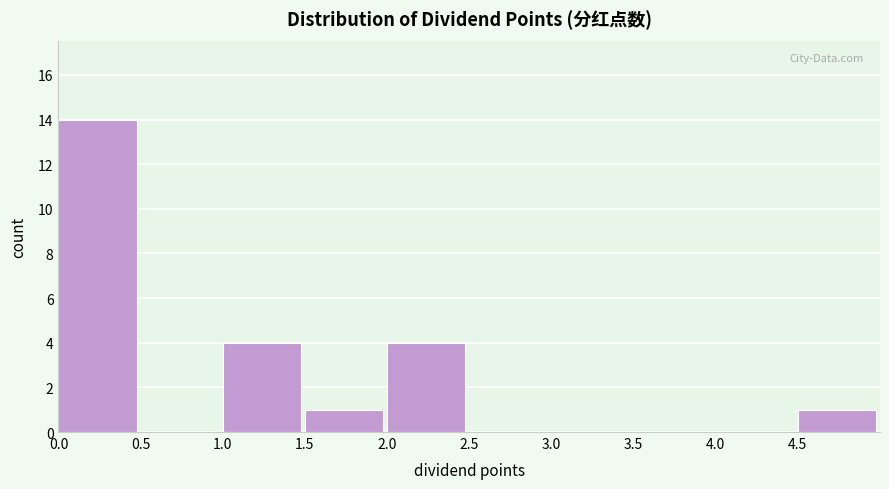

Reading left to right, list every bar in this chart as the range it spans on the x-axis followed by its height. The values are not printed on the chart, so give them approximately, as read against the axis.

0.0 to 0.5: 14
0.5 to 1.0: 0
1.0 to 1.5: 4
1.5 to 2.0: 1
2.0 to 2.5: 4
2.5 to 3.0: 0
3.0 to 3.5: 0
3.5 to 4.0: 0
4.0 to 4.5: 0
4.5 to 5.0: 1